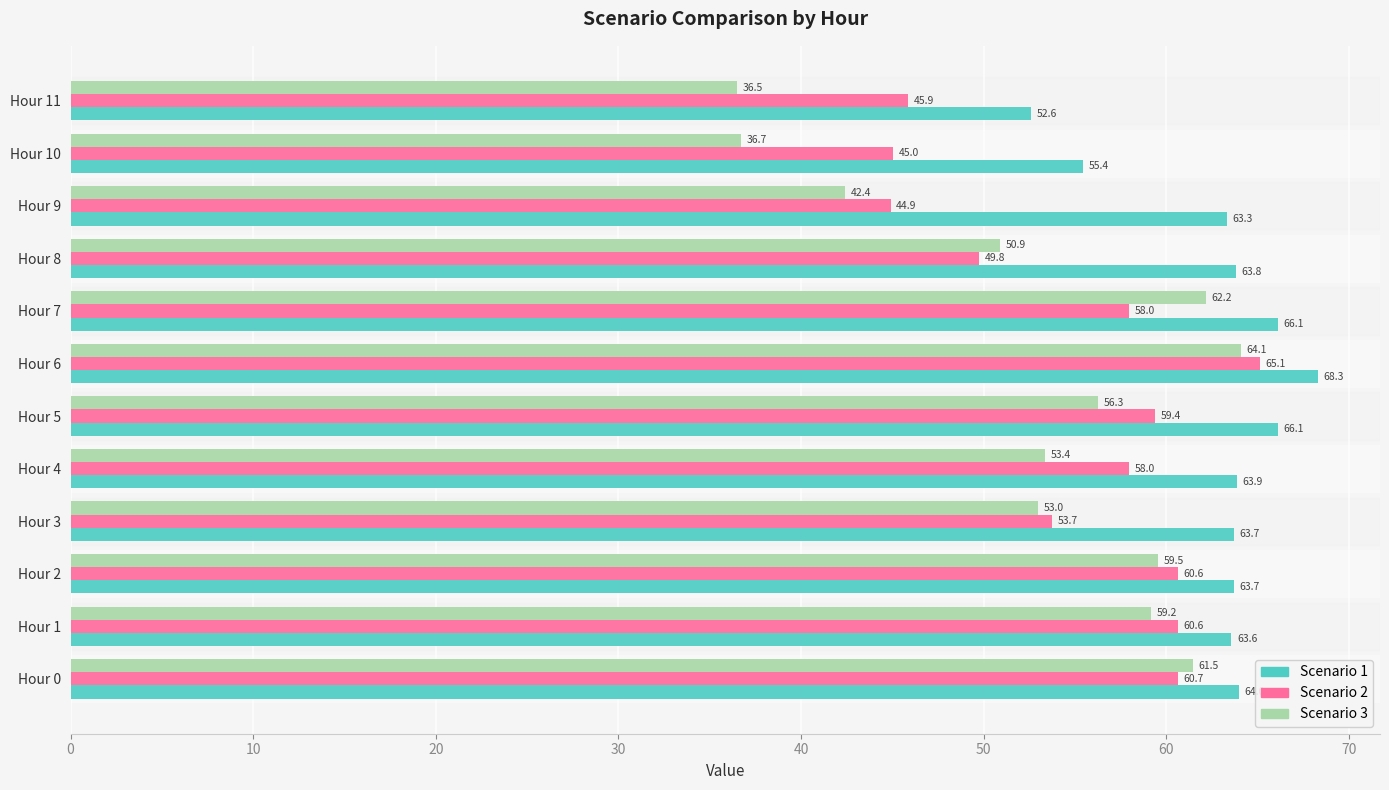

Read the Scenario 1 value at Hour 2.

63.7